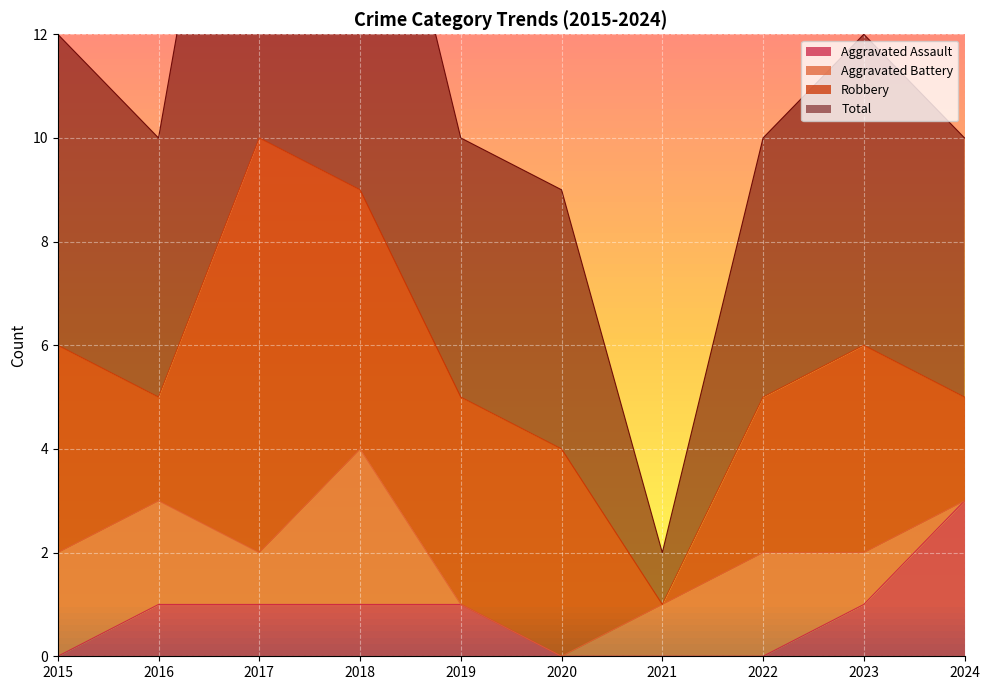

Which series has the widest spread of values?

Total